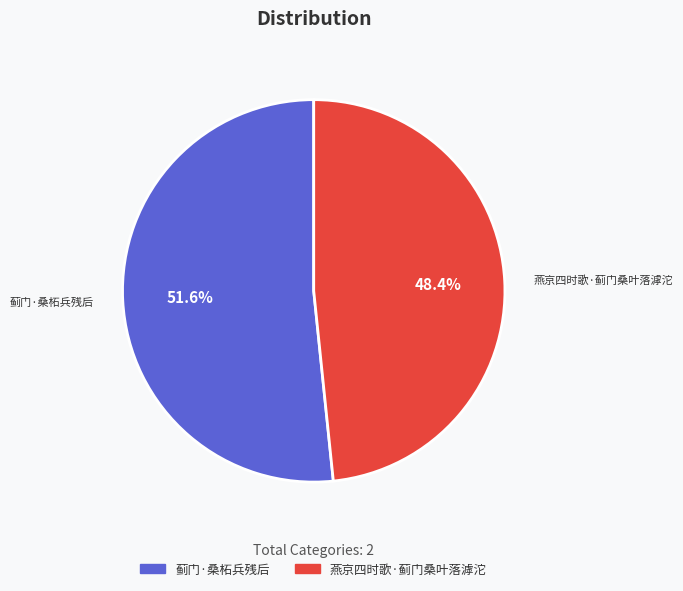

The 蓟门·桑柘兵残后 slice represents 38% of the pie. True or false?

False